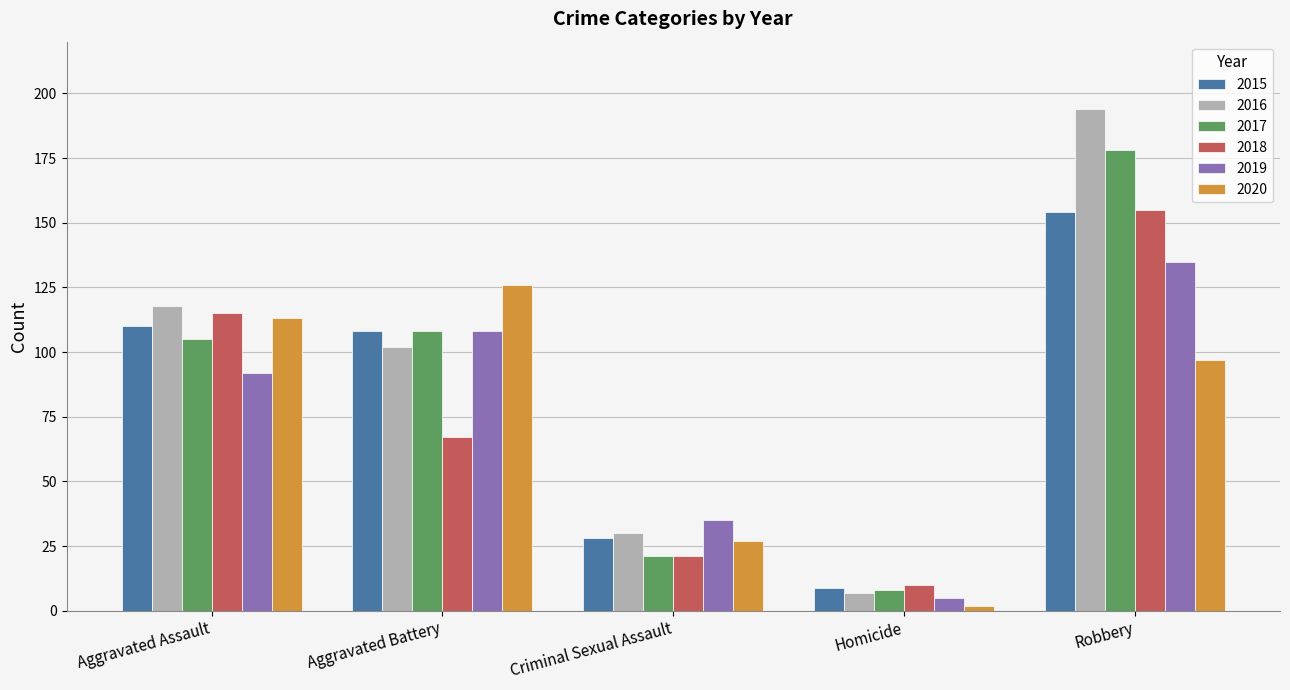

Reading left to right, transcribe all the data shown in this chart.

2015: Aggravated Assault=110	Aggravated Battery=108	Criminal Sexual Assault=28	Homicide=9	Robbery=154
2016: Aggravated Assault=118	Aggravated Battery=102	Criminal Sexual Assault=30	Homicide=7	Robbery=194
2017: Aggravated Assault=105	Aggravated Battery=108	Criminal Sexual Assault=21	Homicide=8	Robbery=178
2018: Aggravated Assault=115	Aggravated Battery=67	Criminal Sexual Assault=21	Homicide=10	Robbery=155
2019: Aggravated Assault=92	Aggravated Battery=108	Criminal Sexual Assault=35	Homicide=5	Robbery=135
2020: Aggravated Assault=113	Aggravated Battery=126	Criminal Sexual Assault=27	Homicide=2	Robbery=97